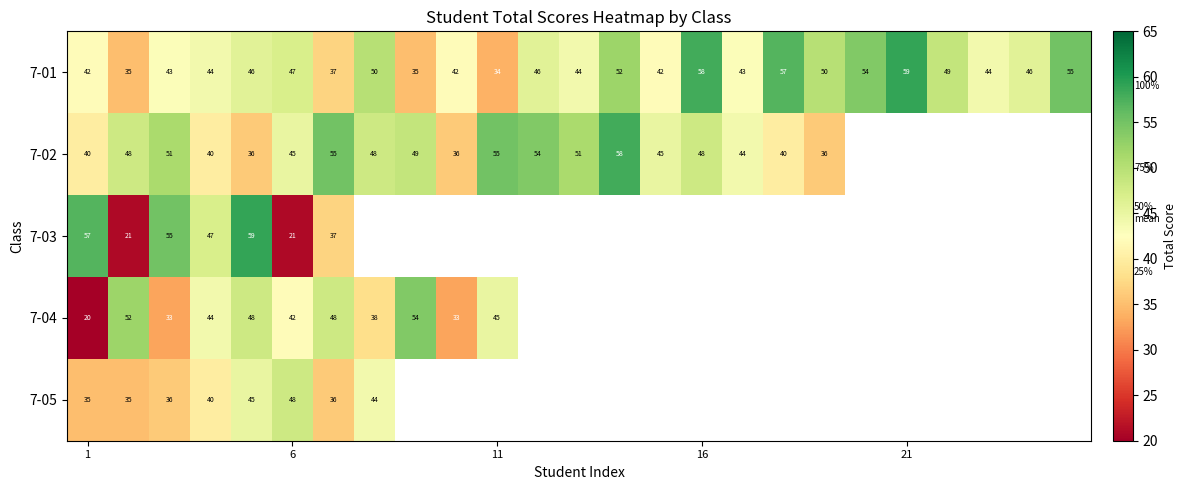

How many data points does each series have?

25